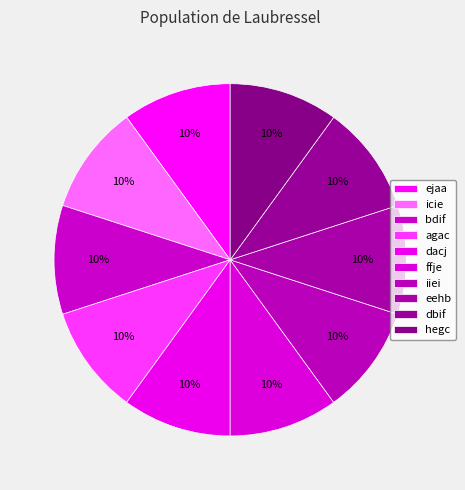

To the nearest percent, what percentage of the pie is iiei?

10%